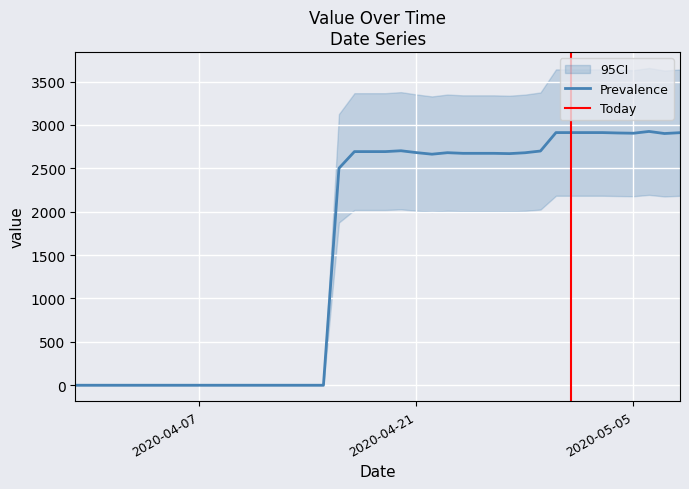

How many points are higher than both their immediate neighbors (excluding endpoints)?

3